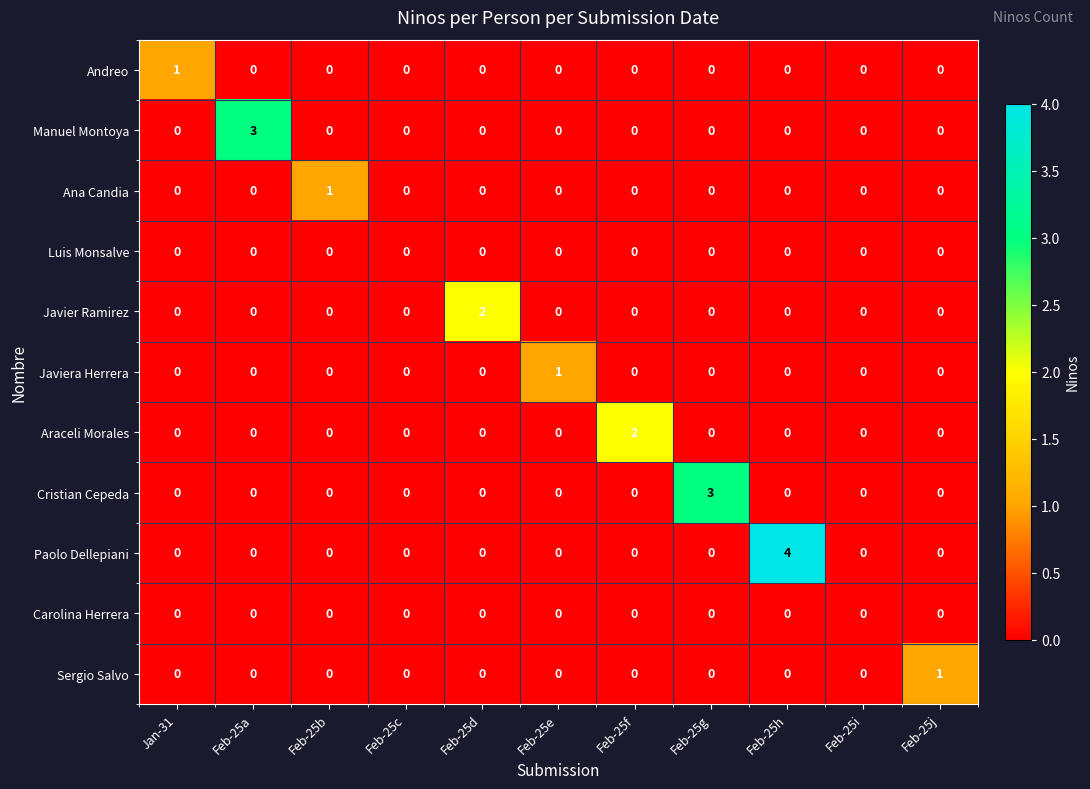

The Sergio Salvo series shows 0 at Feb-25i. True or false?

True